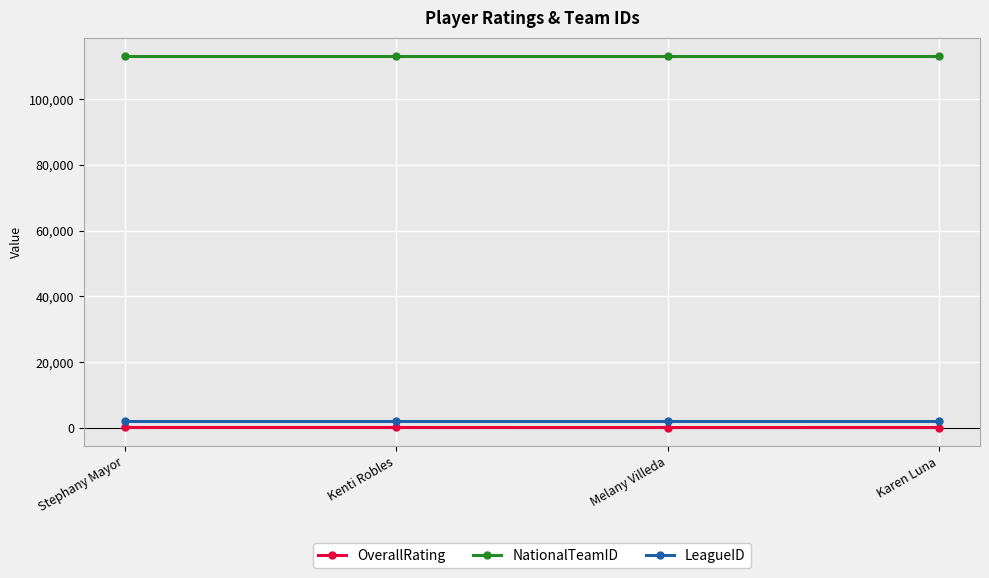

Rank the series by their maximum value, from highest to lowest.

NationalTeamID, LeagueID, OverallRating